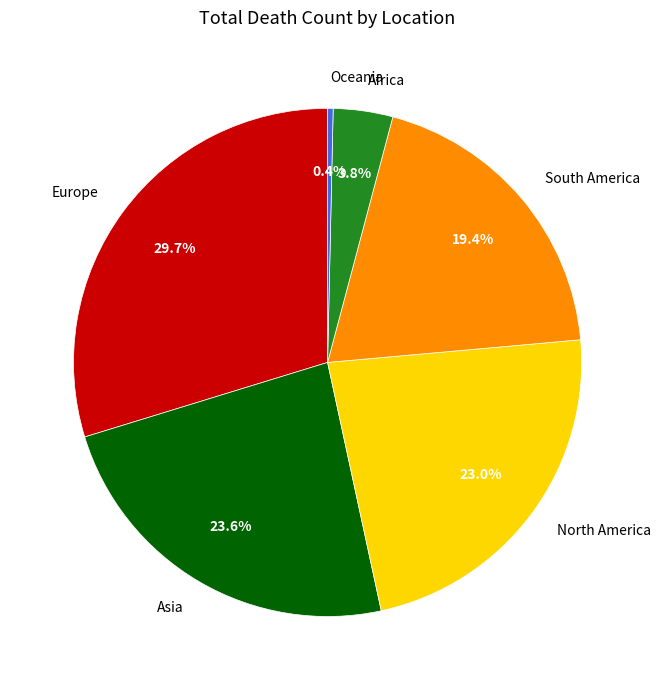

The Oceania slice represents 14% of the pie. True or false?

False